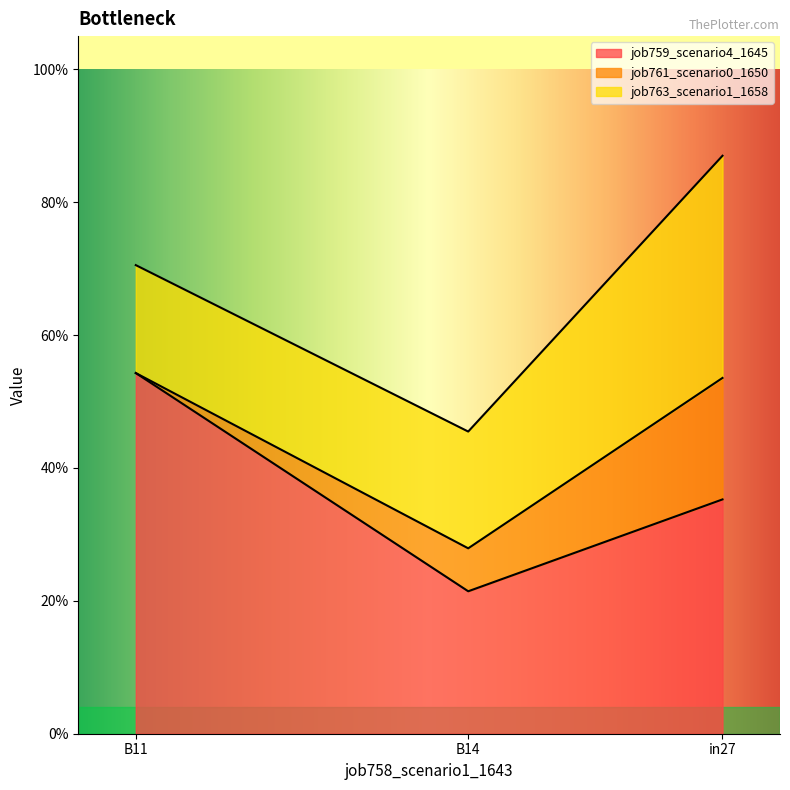

What are all the series names shown in the legend?

job759_scenario4_1645, job761_scenario0_1650, job763_scenario1_1658